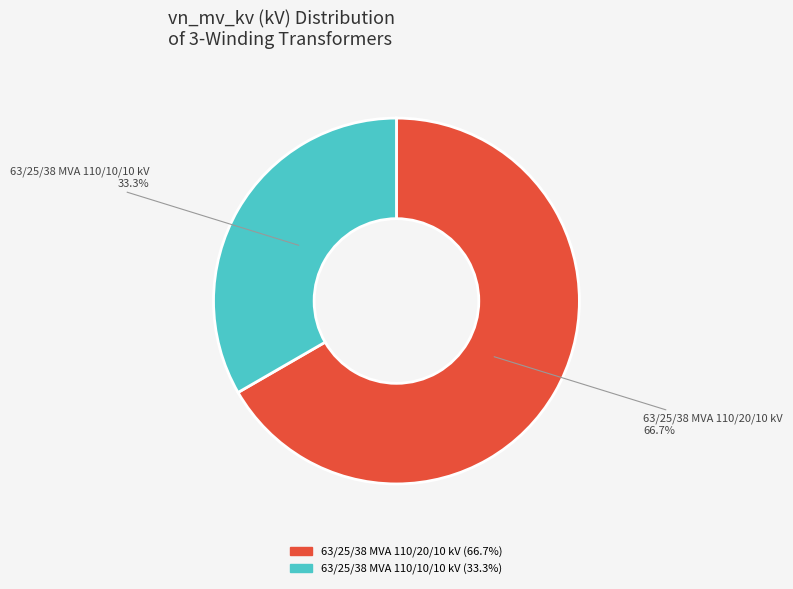

How many segments does this pie chart have?

2